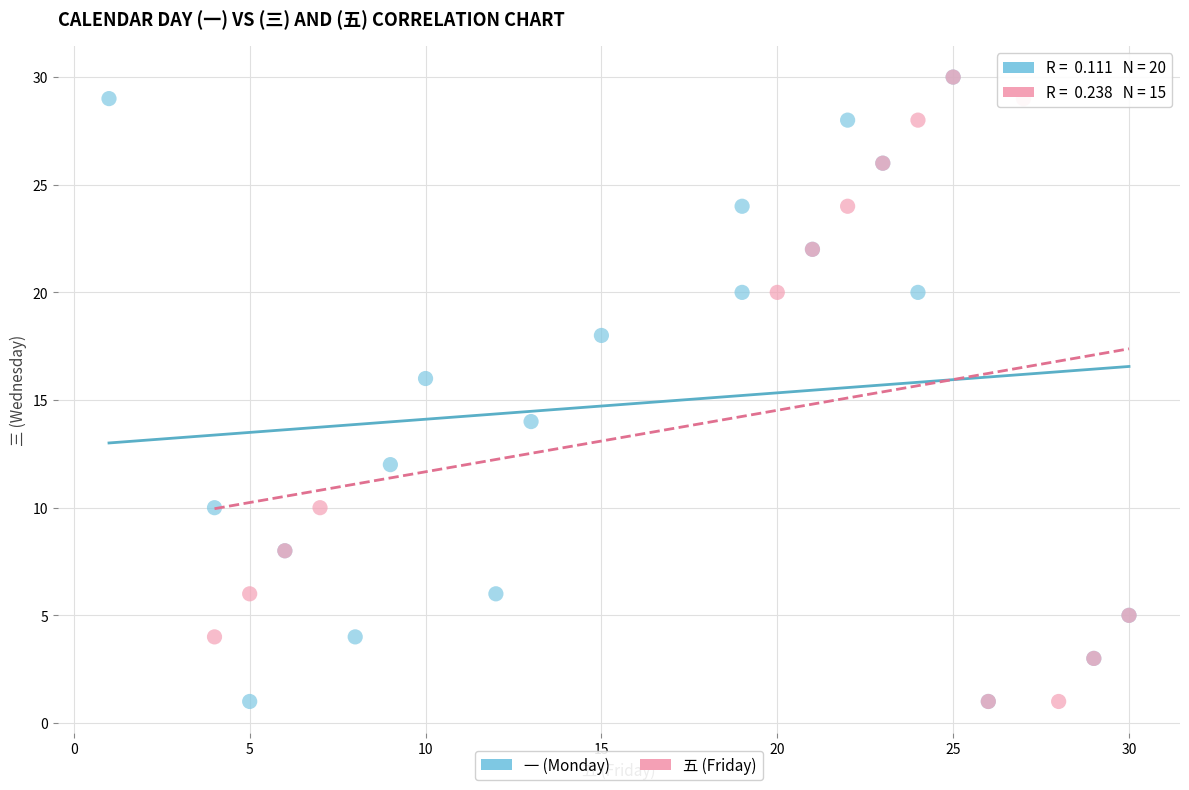

What are all the series names shown in the legend?

一 (Monday), 五 (Friday)